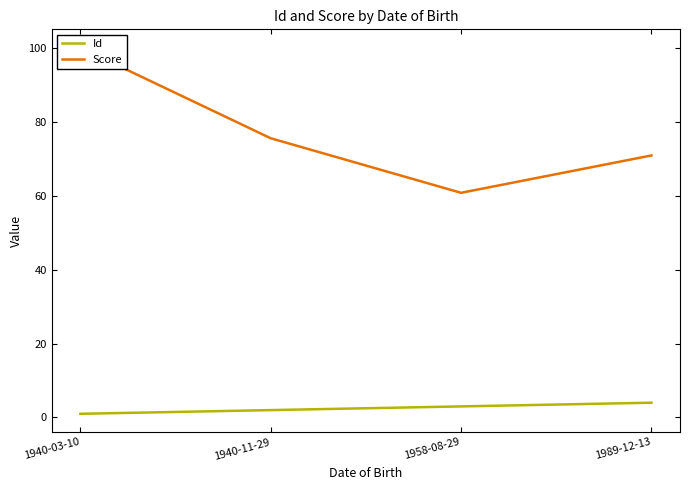

What is the sum of the Id values at 1958-08-29 and 1940-11-29?

5